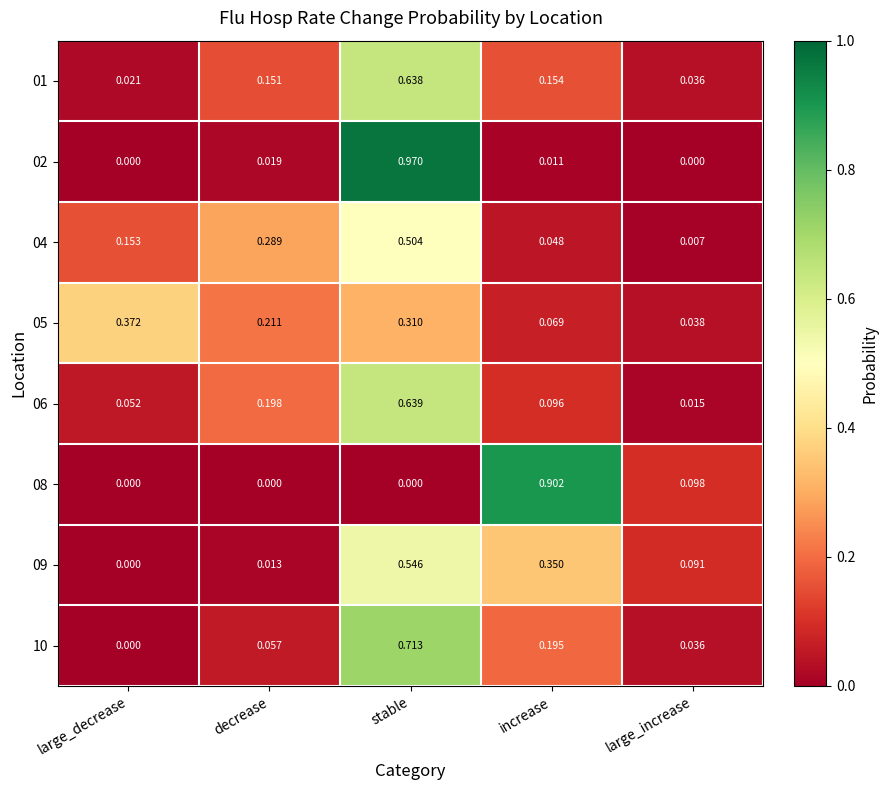

Rank the categories by 01 value from highest to lowest.

stable, increase, decrease, large_increase, large_decrease